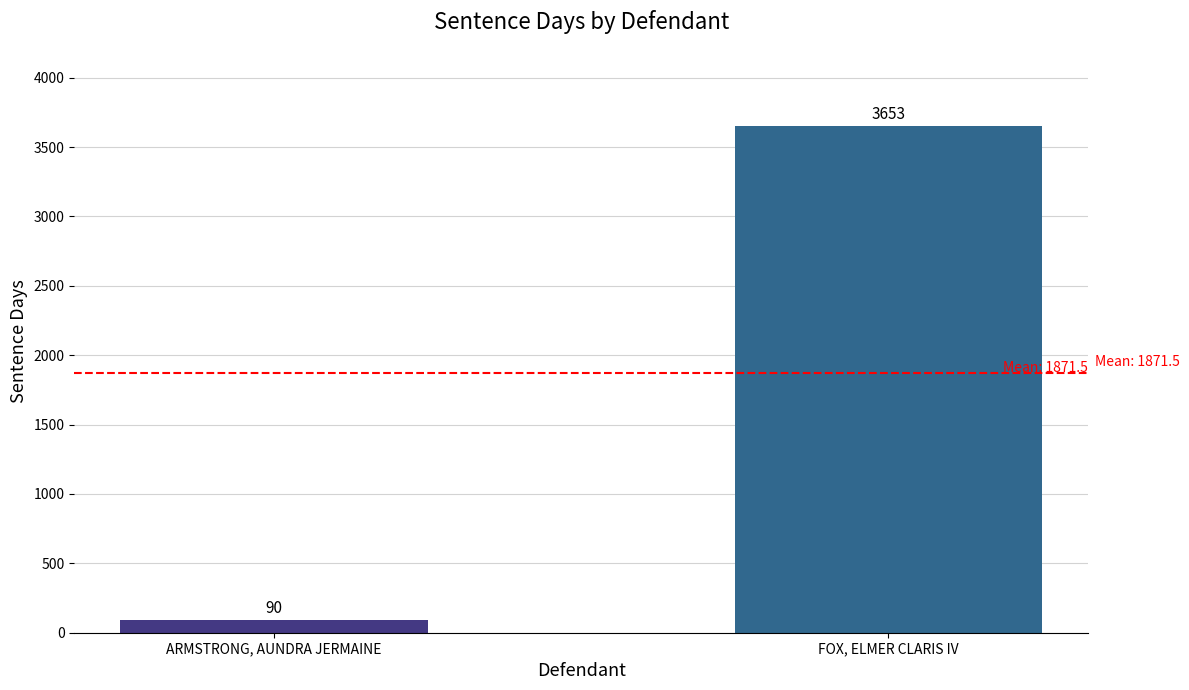

List the labels in order of value, largest first.

FOX, ELMER CLARIS IV, ARMSTRONG, AUNDRA JERMAINE